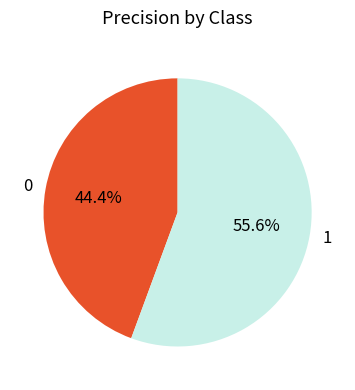

What percentage is the 1 slice, to the nearest percent?

56%